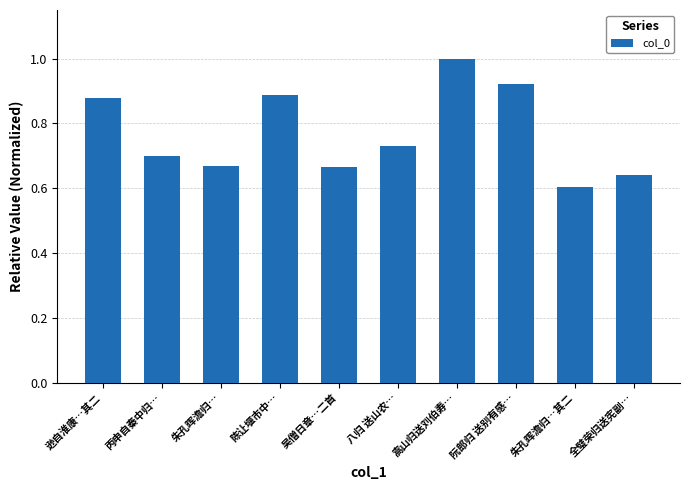

Where is the data nearest to the value 0?

朱孔晖澹归…其二